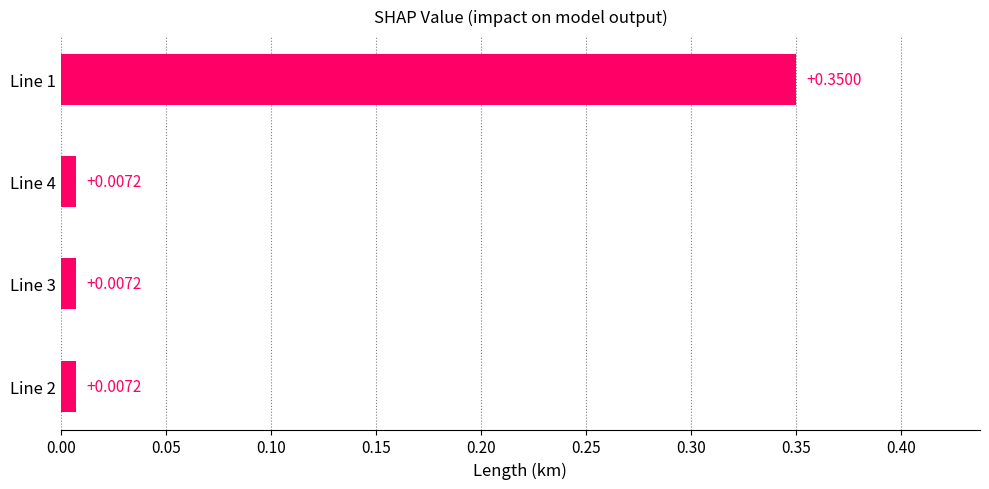

Which has a higher value, Line 1 or Line 4?

Line 1